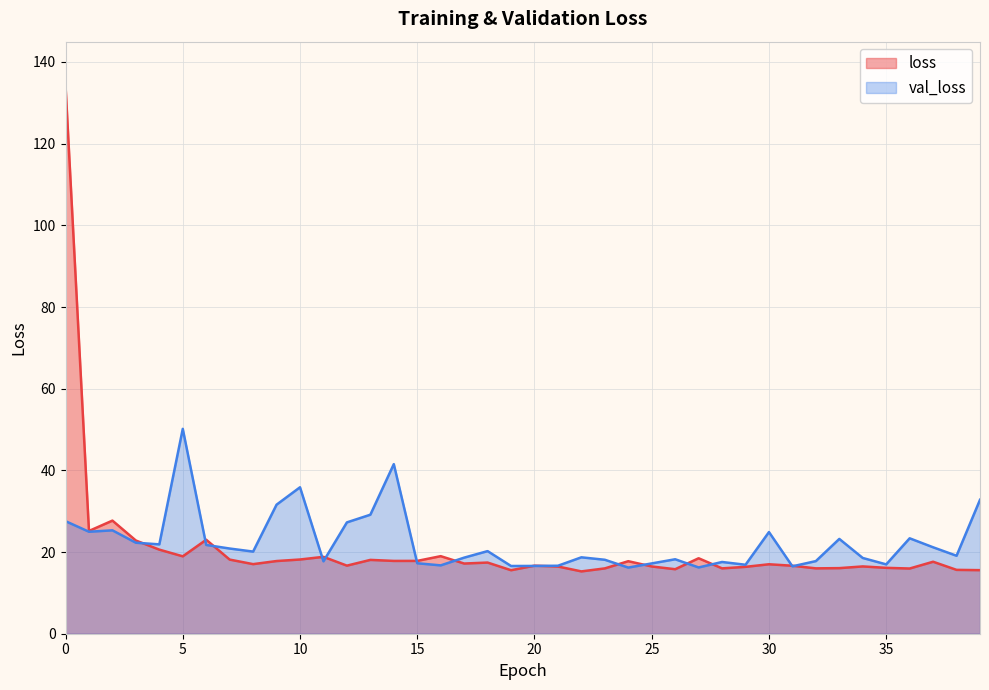

How many intersections are there between val_loss and loss?

15